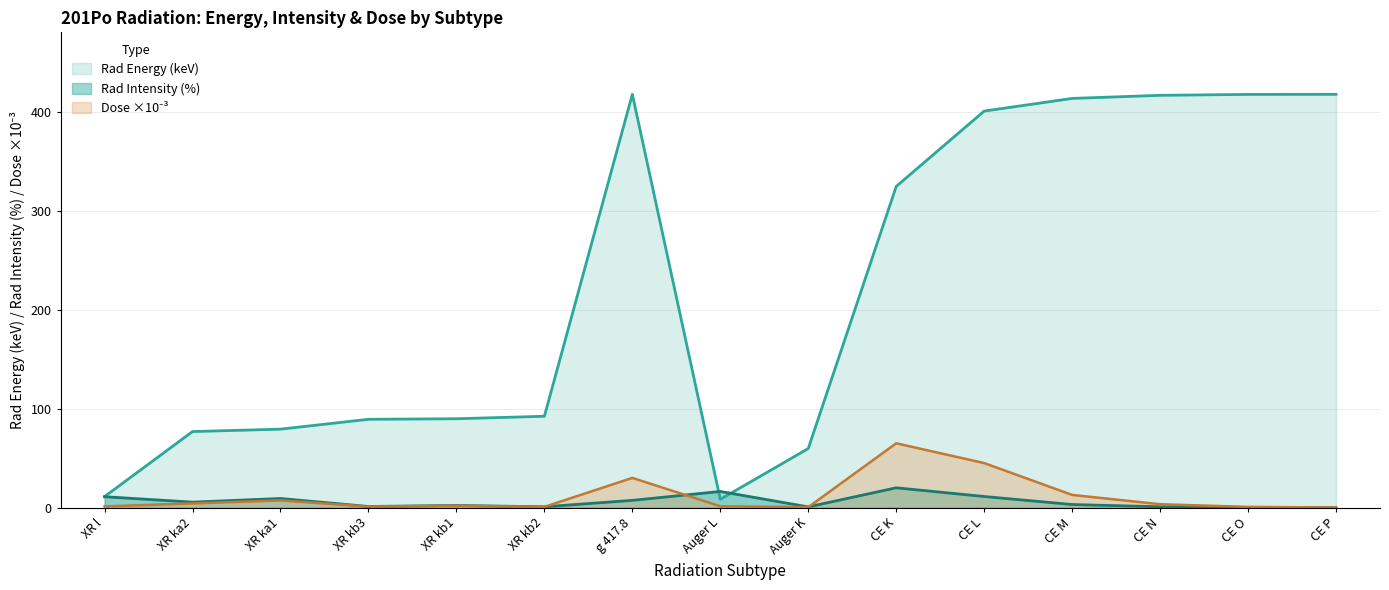

True or false: Rad Energy has more than 2 interior local peaks.

False